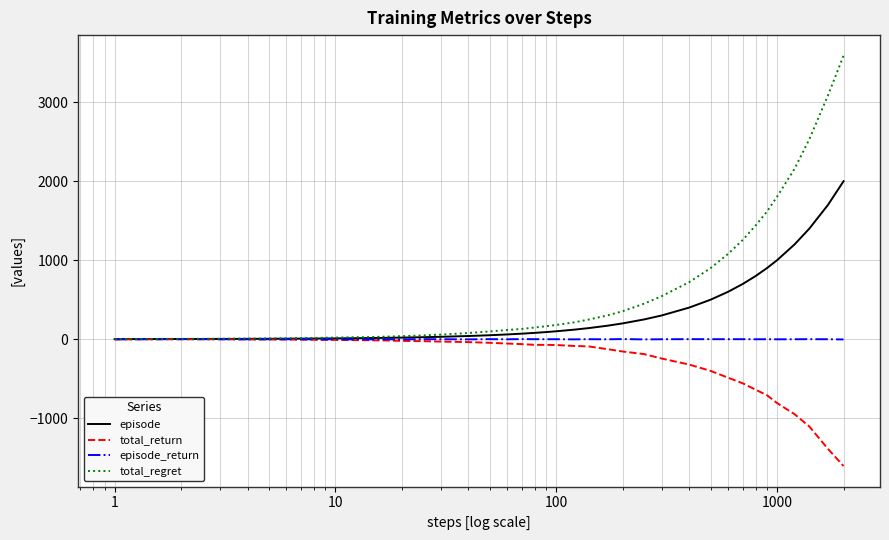

Rank the series by their average value, from lowest to highest.

total_return, episode_return, episode, total_regret